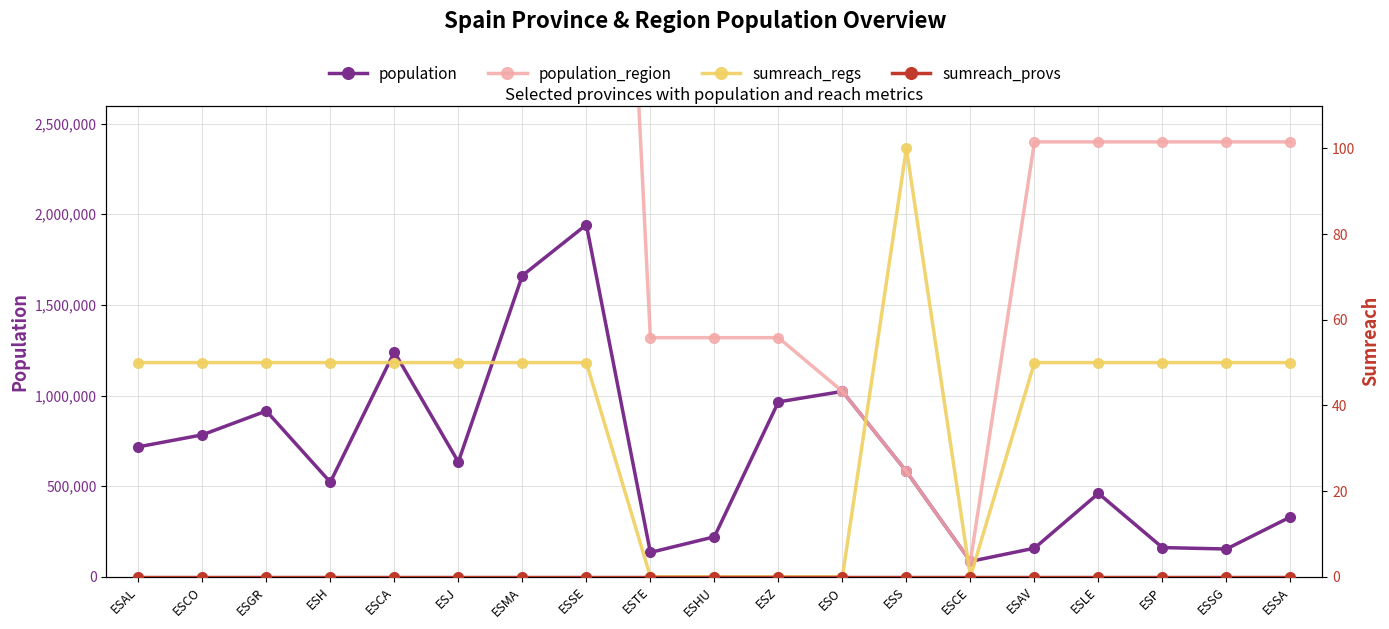

What value does the population series have at ESSG?

153129